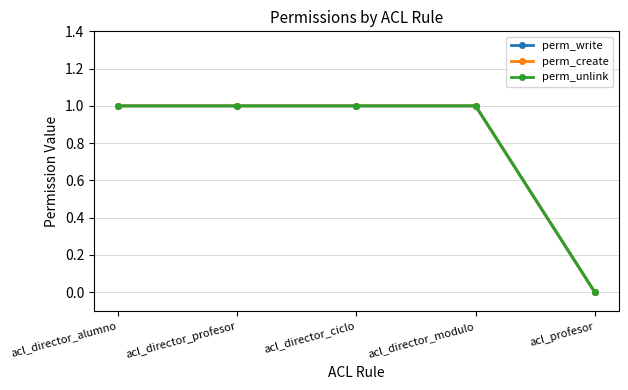

How many values in perm_write are above zero?

4